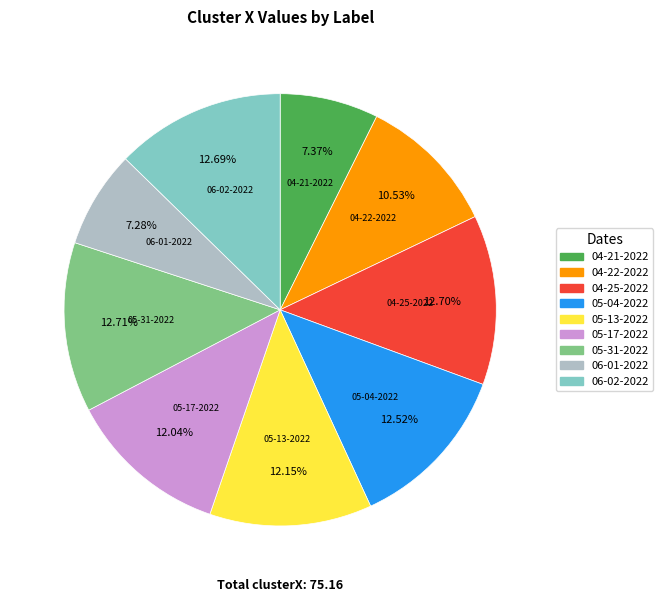

Is there a majority slice in this chart?

No